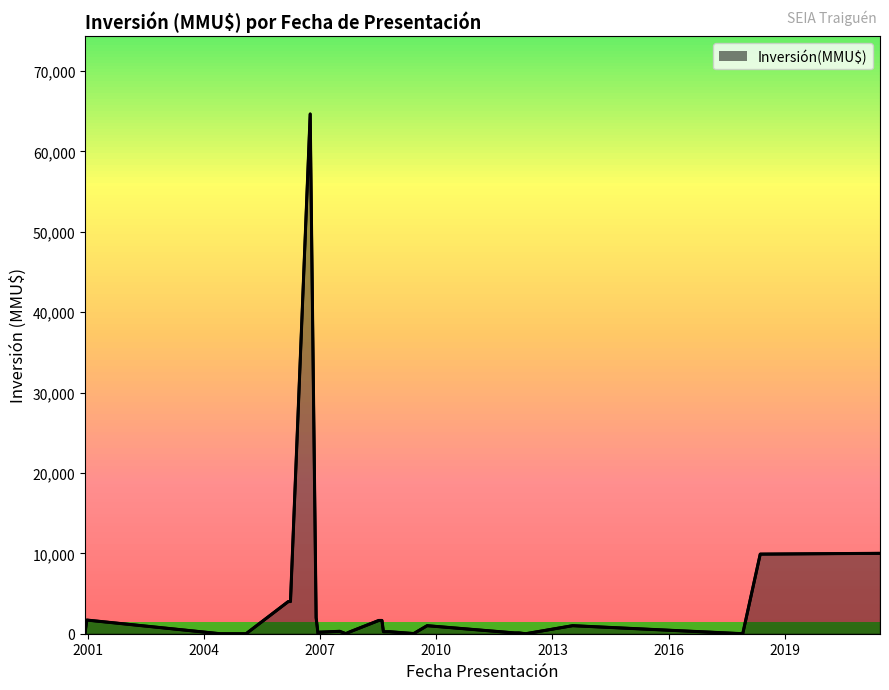

What is the greatest value displayed?

64655